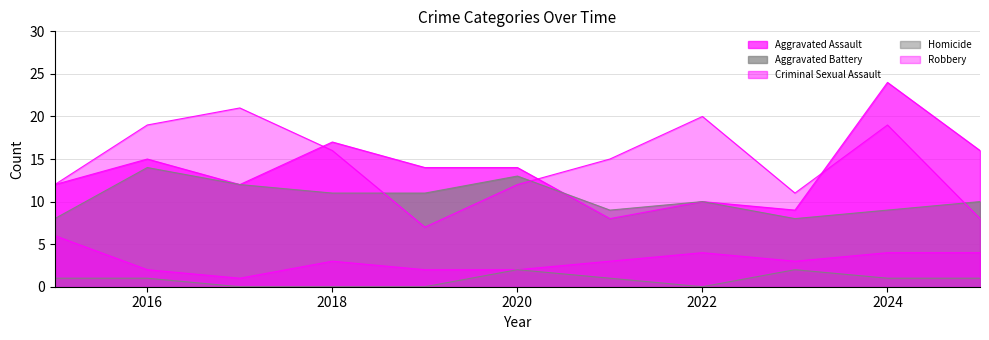

What is the highest value of the Criminal Sexual Assault series?

6